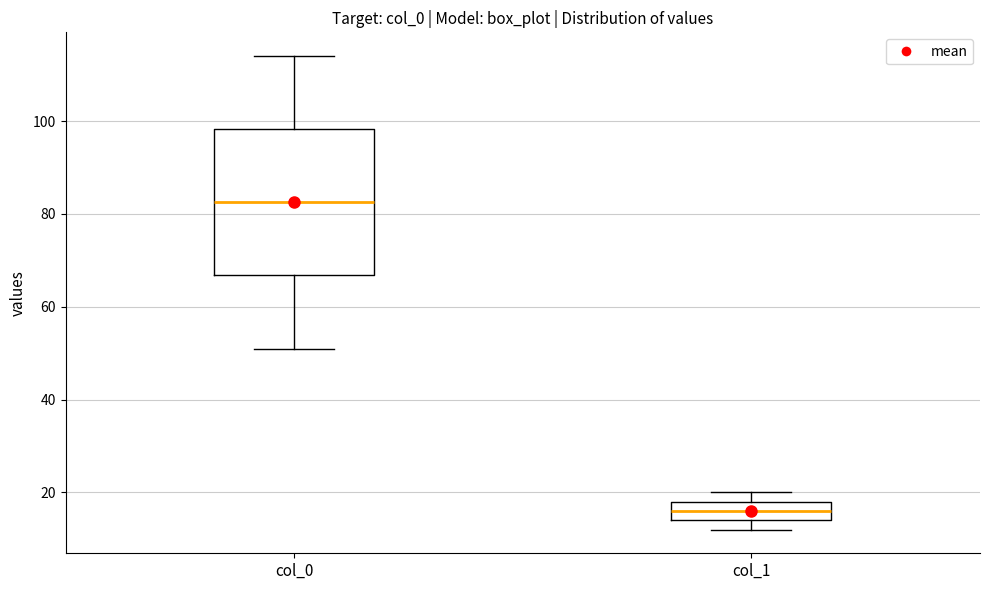

Reading left to right, transcribe this box plot: for each box, give where its median line is, the range the box spans, and where its two whiskers end, as read against the y-axis. The values are not printed on the chart, so give them approximately, as read against the axis.

col_0: median 82, box 66 to 98, whiskers 52 to 114
col_1: median 16, box 14 to 18, whiskers 12 to 20